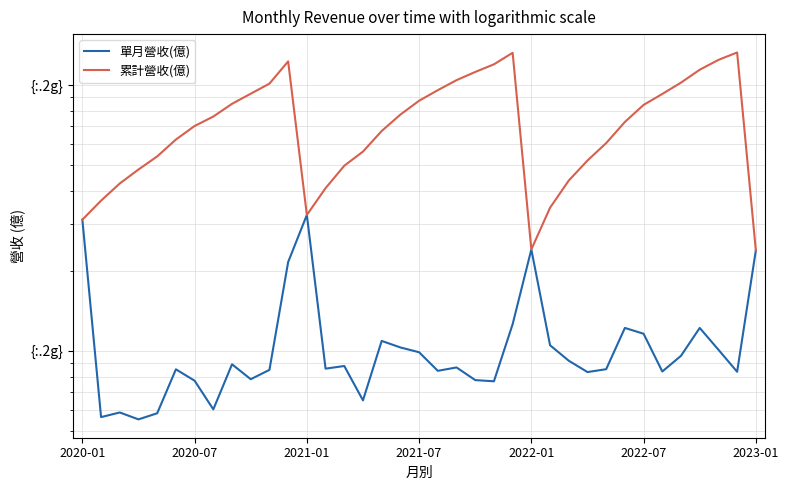

What is the maximum value for 單月營收(億)?

3.2